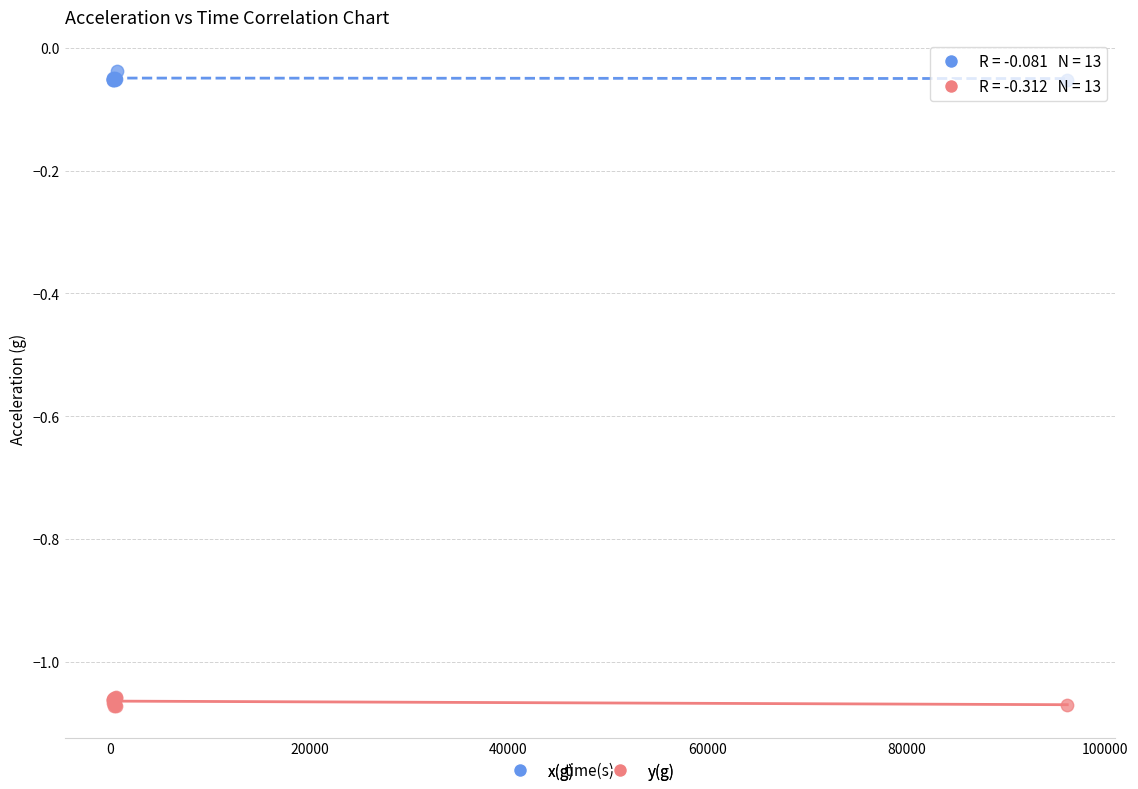

Which series contains the lowest Y value?

y(g)